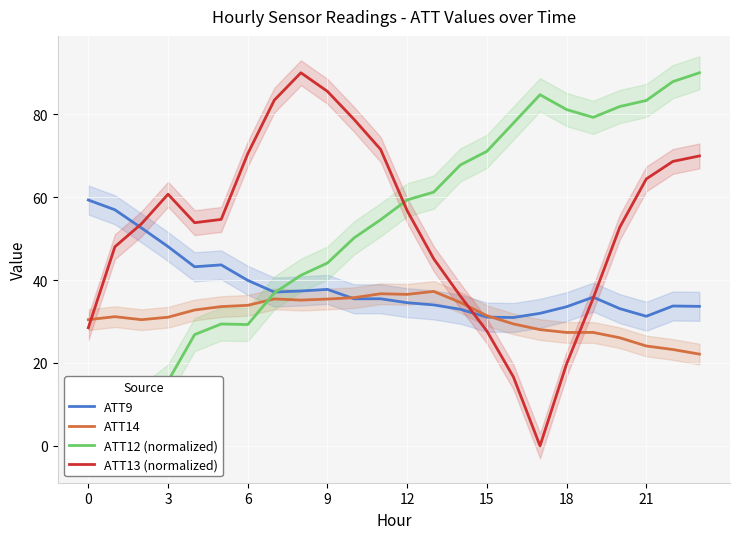

What is the value of the ATT9 point at the 15th from the left?

32.9